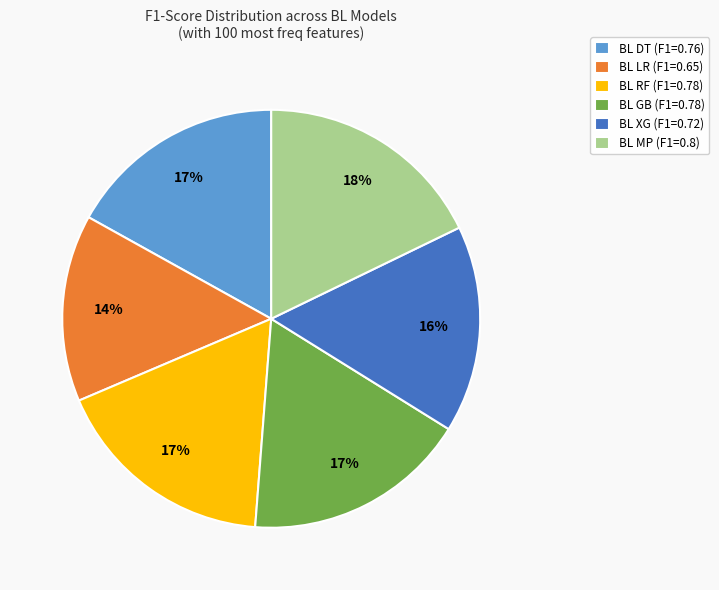

To the nearest percent, what portion does BL MP represent?

18%